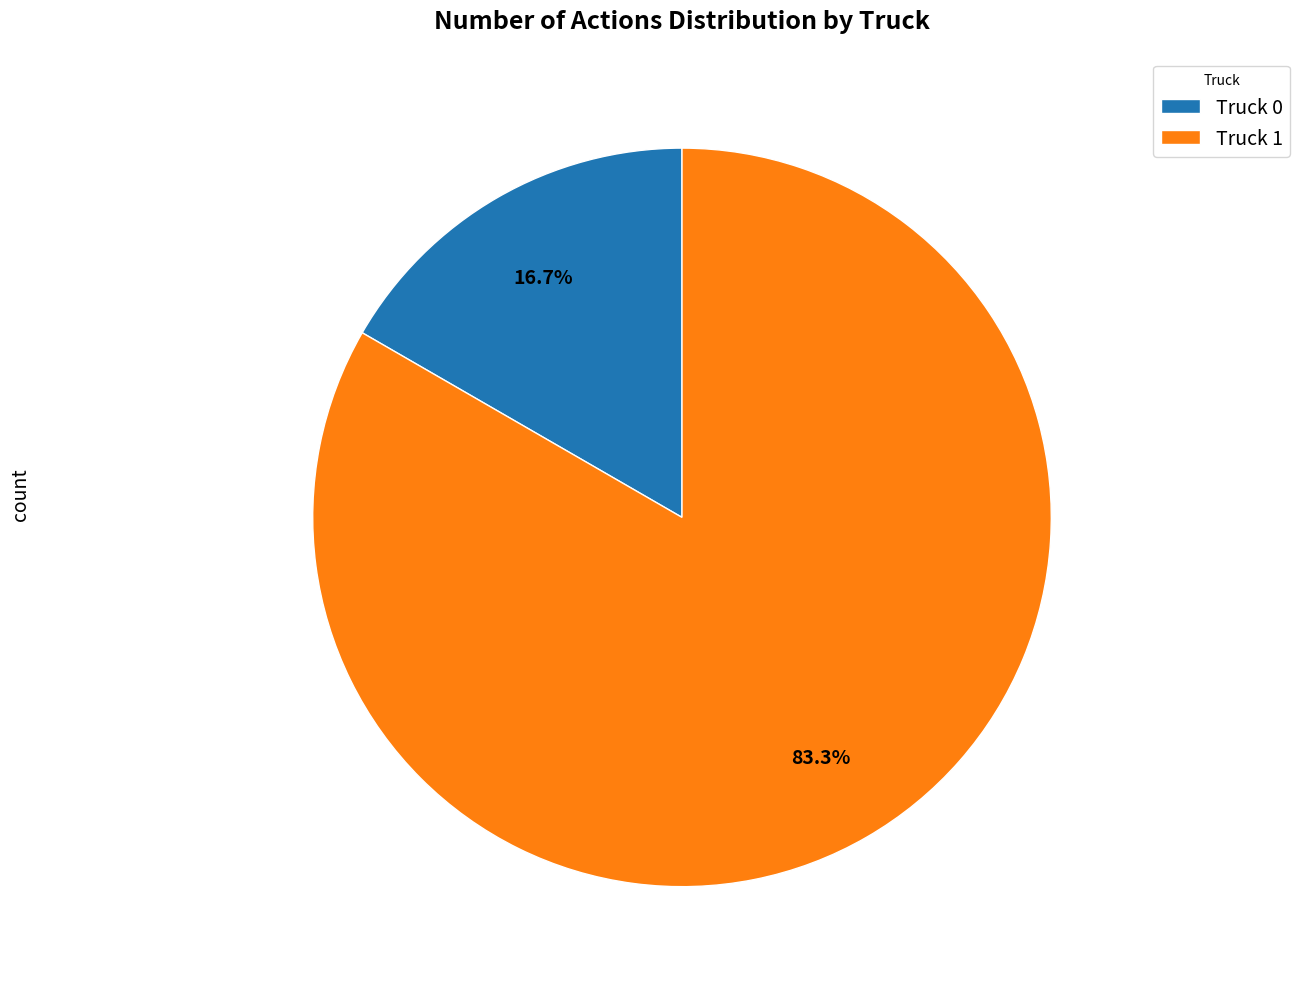

How many slices are in this pie chart?

2